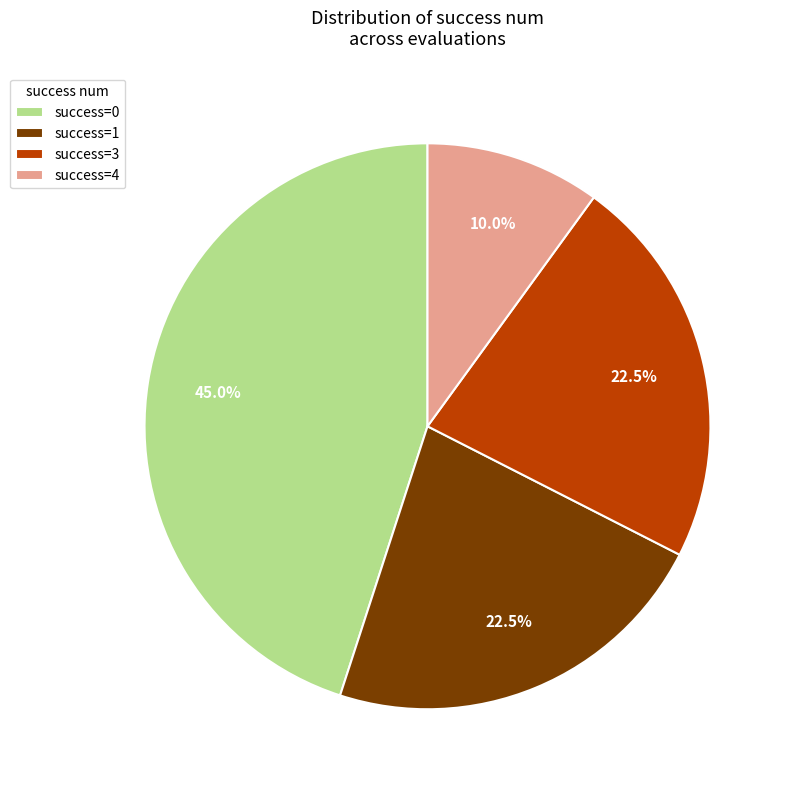

What is the ratio of the value at success=3 to the value at success=1?

1.0